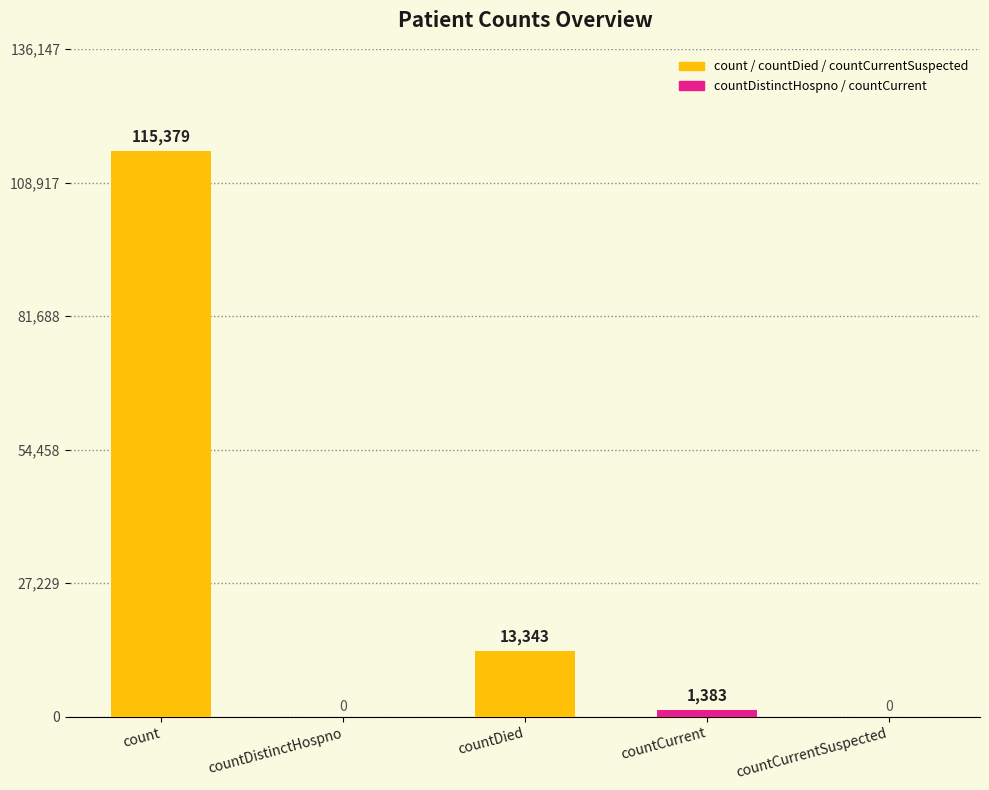

How many values are above zero?

3